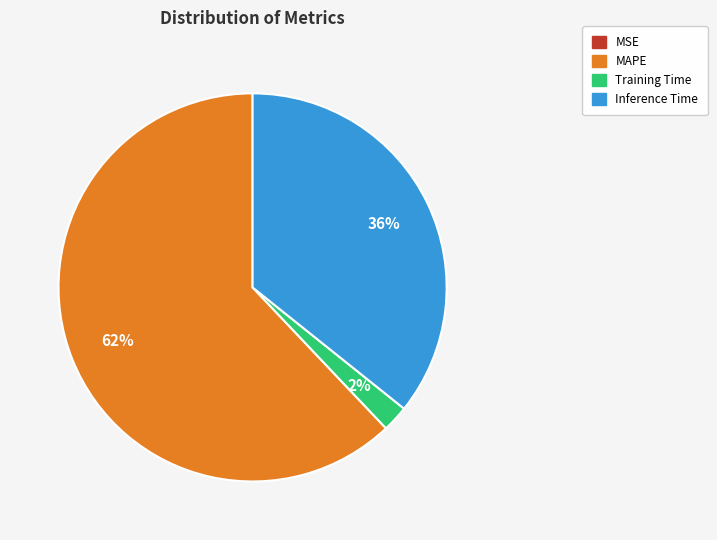

Is there a majority slice in this chart?

Yes